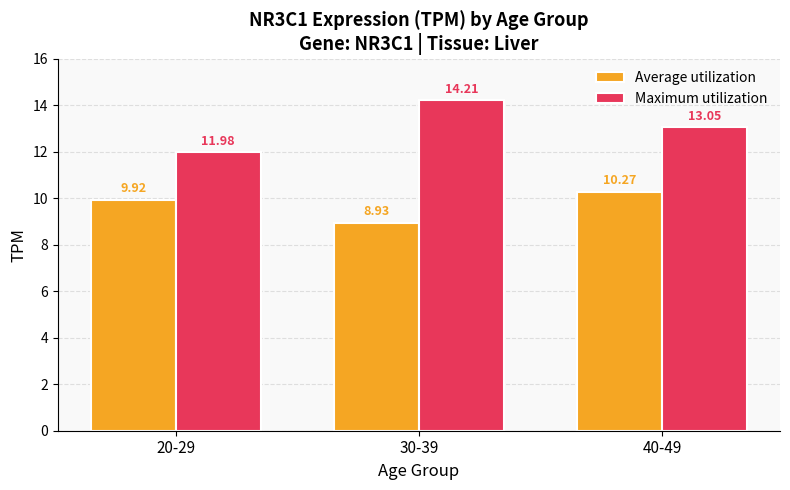

What is the spread (max minus min) of values at 20-29?

2.1